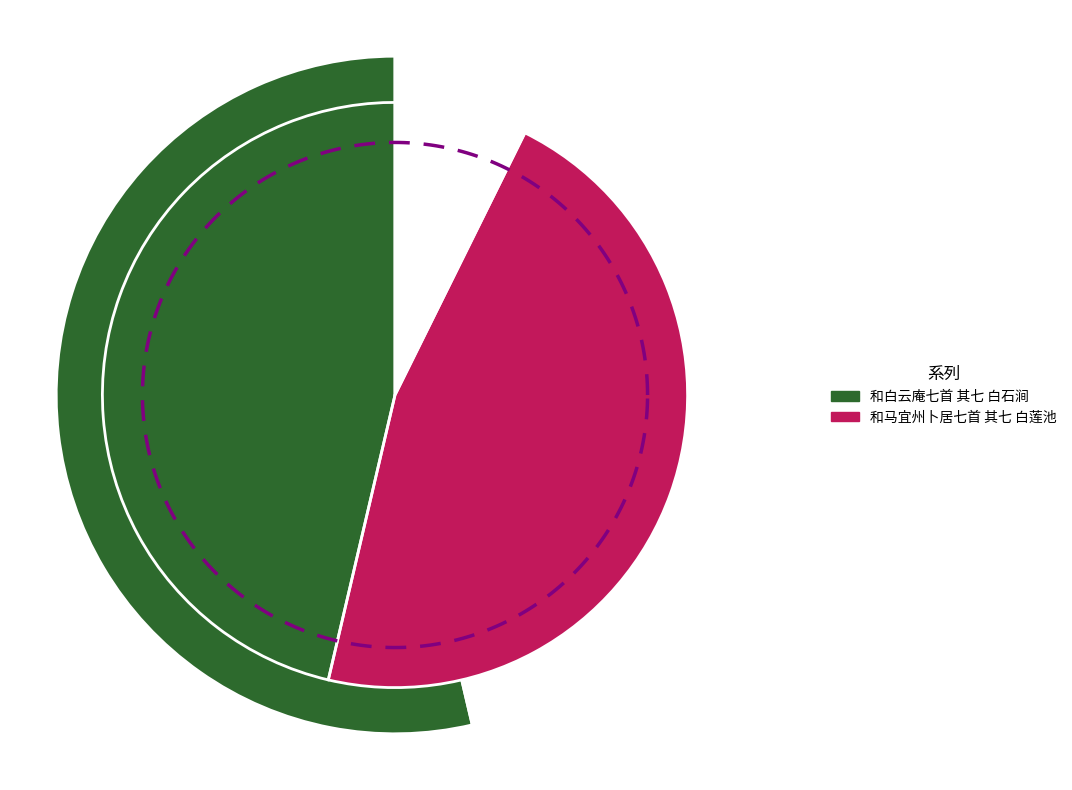

To the nearest percent, what percentage of the pie is 和白云庵七首 其七 白石涧?

54%